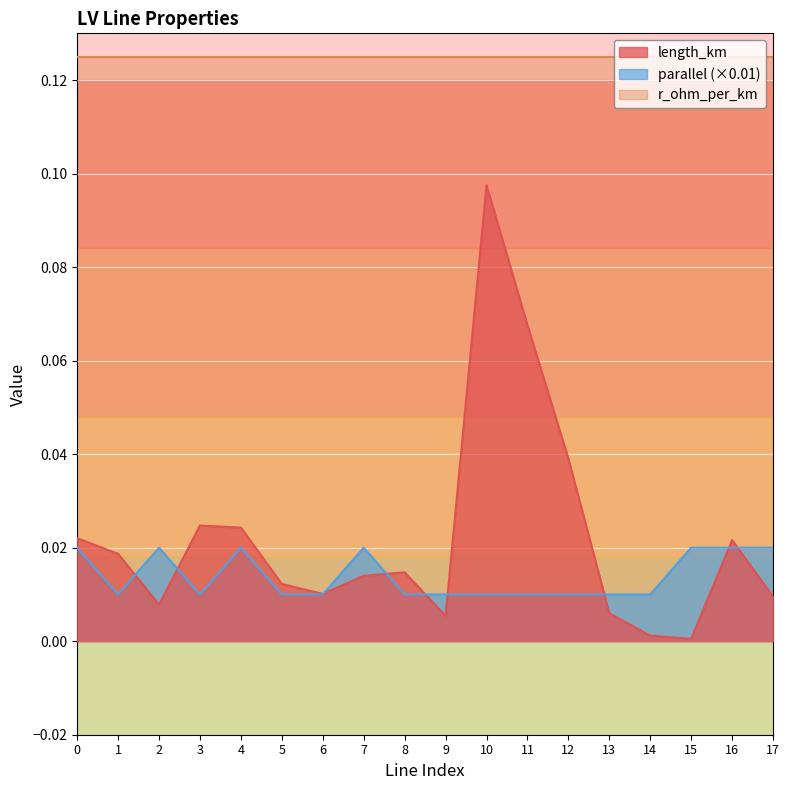

Where is the first local minimum for length_km?

2